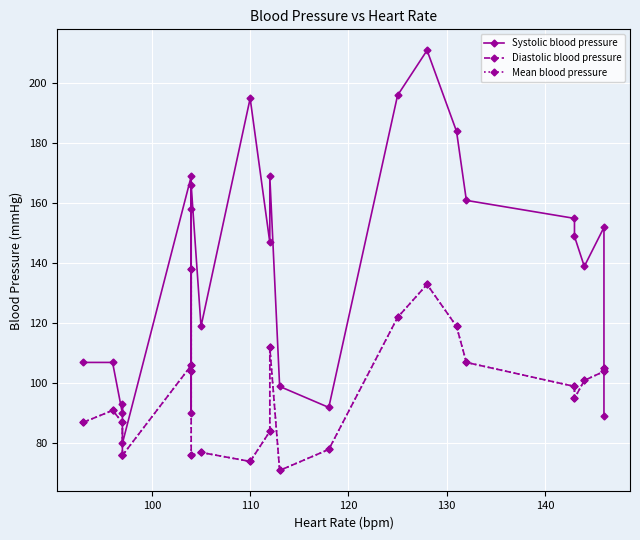

True or false: Mean blood pressure has more than 0 points higher than both neighbors.

True